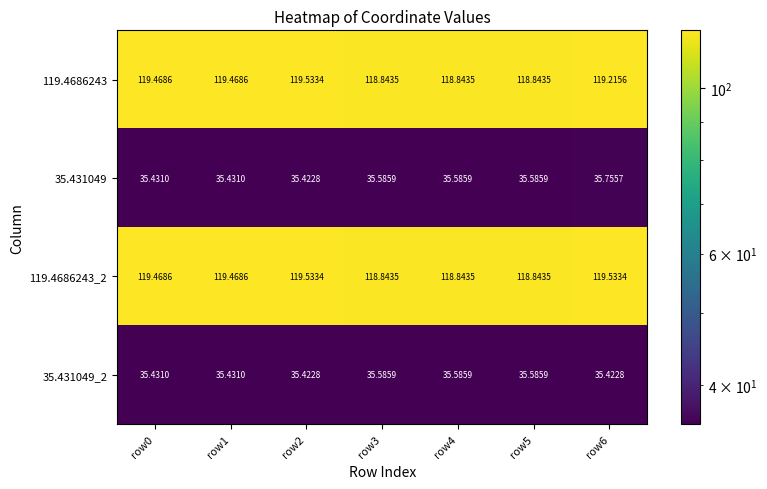

How many values in the 119.4686243_2 series are below 119?

3